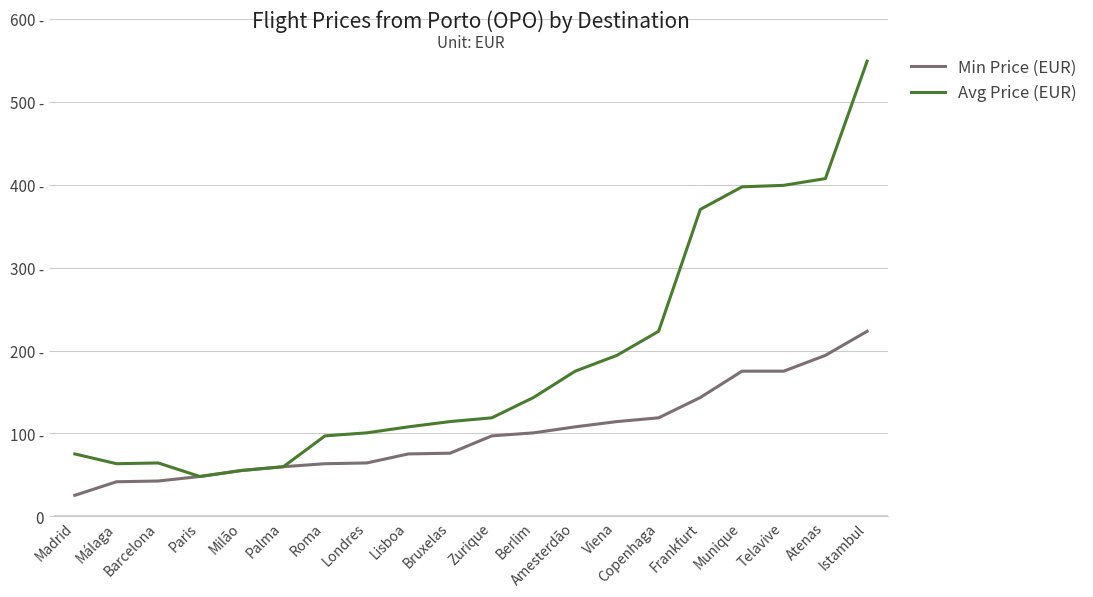

Where does the Avg Price (EUR) series first go above 118?

Zurique